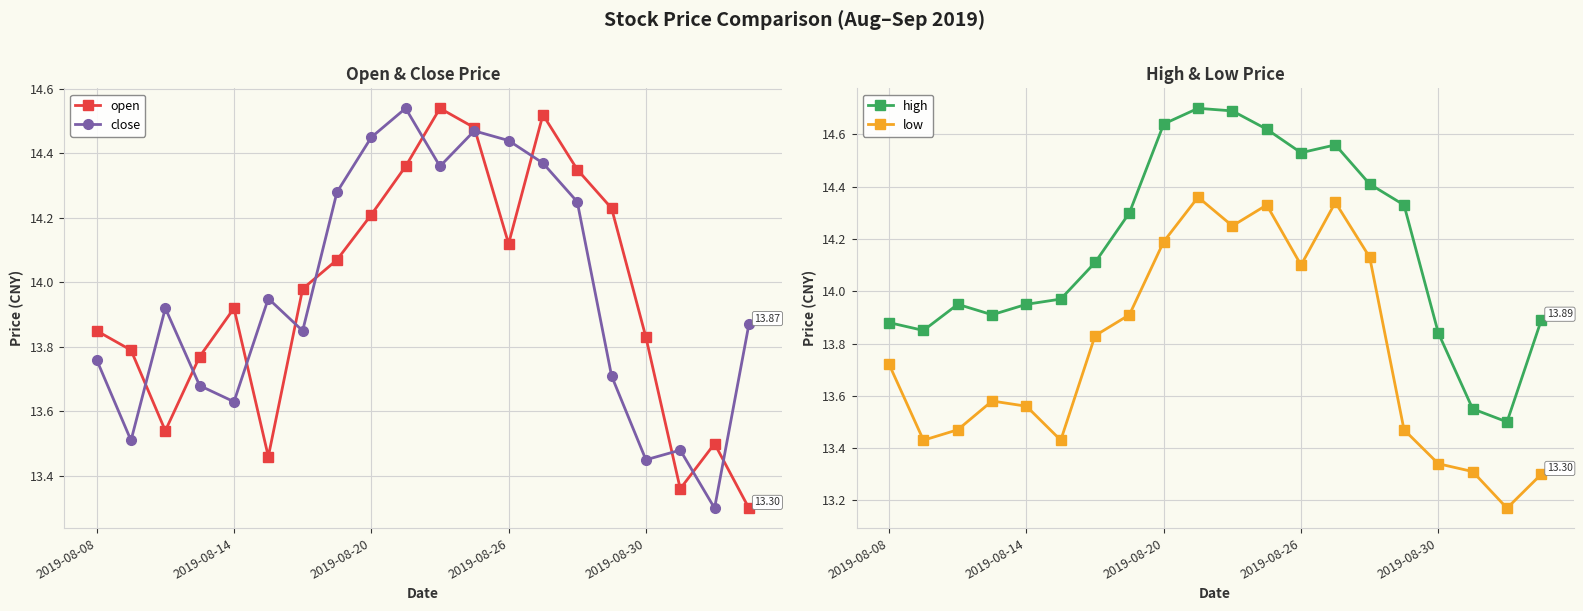

True or false: high has more than 1 points higher than both neighbors.

True